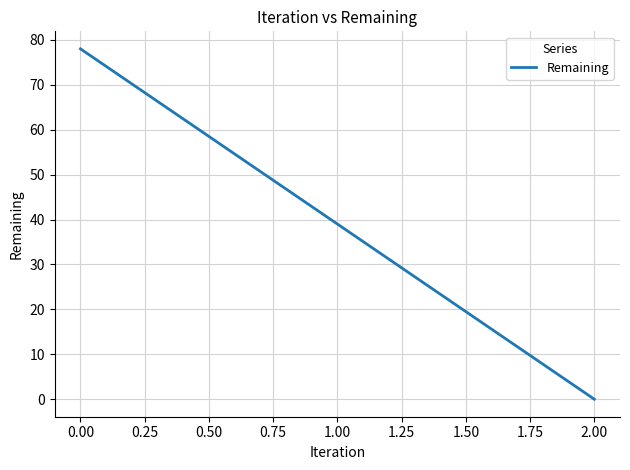

What is the average value?

39